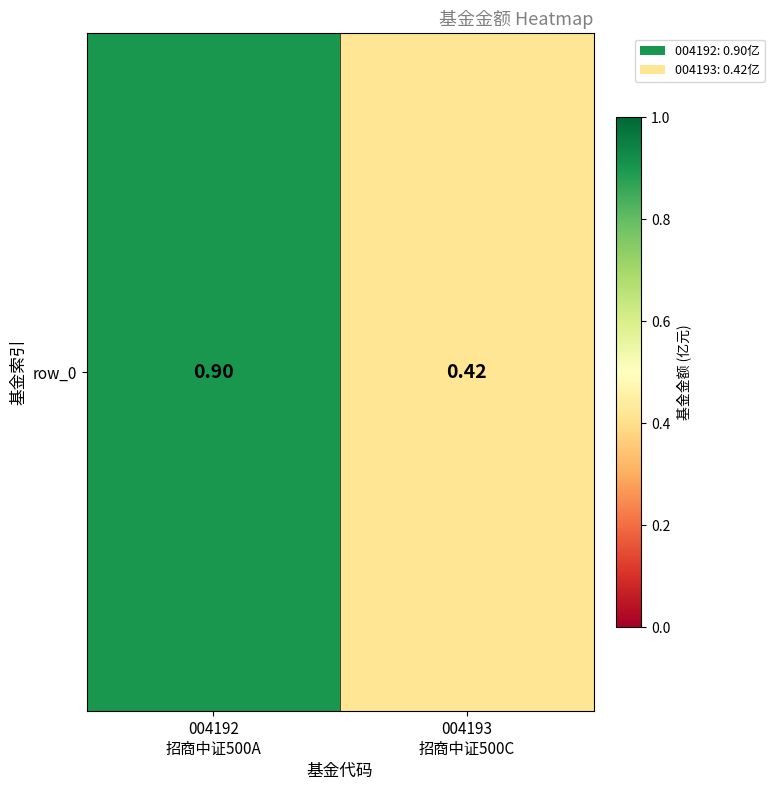

List the labels in order of value, smallest first.

004193
招商中证500C, 004192
招商中证500A